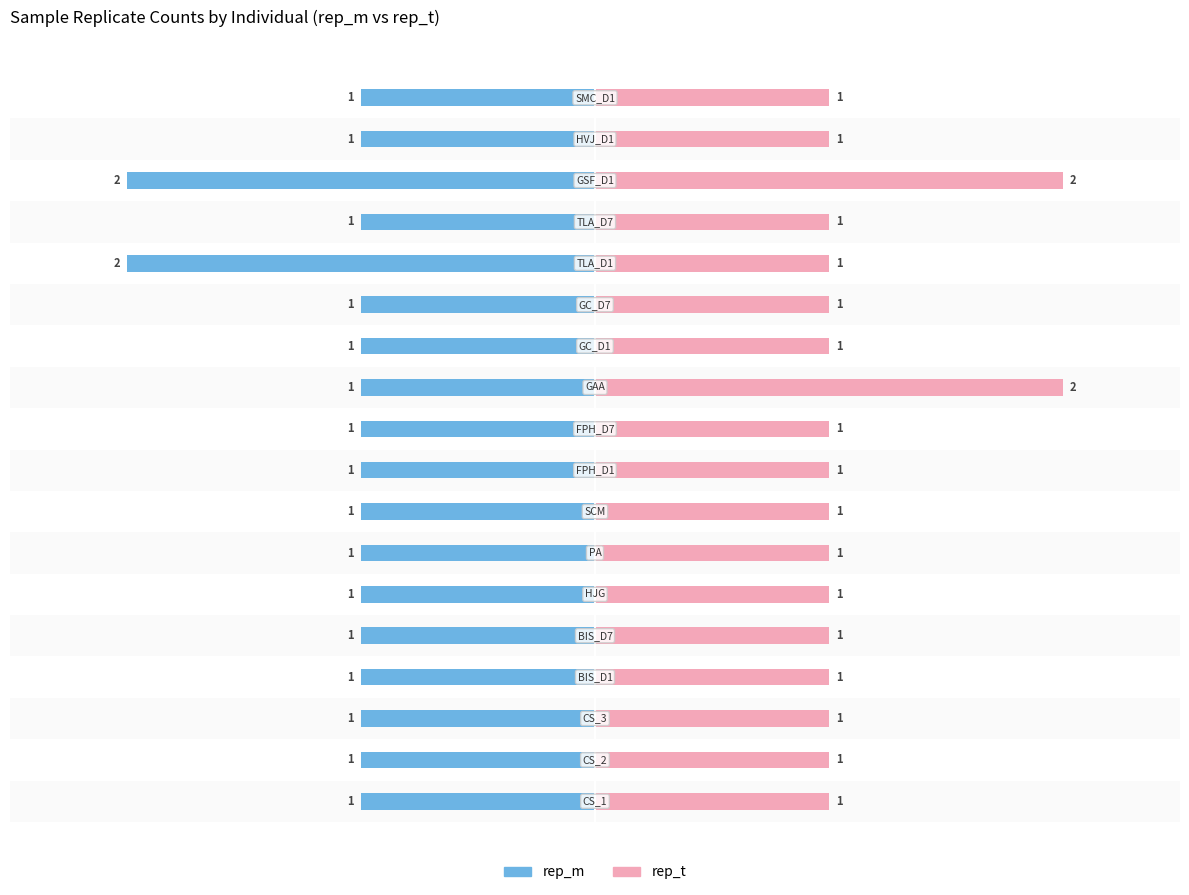

Is the value of rep_m at 17 greater than the value of rep_t at 10?

No